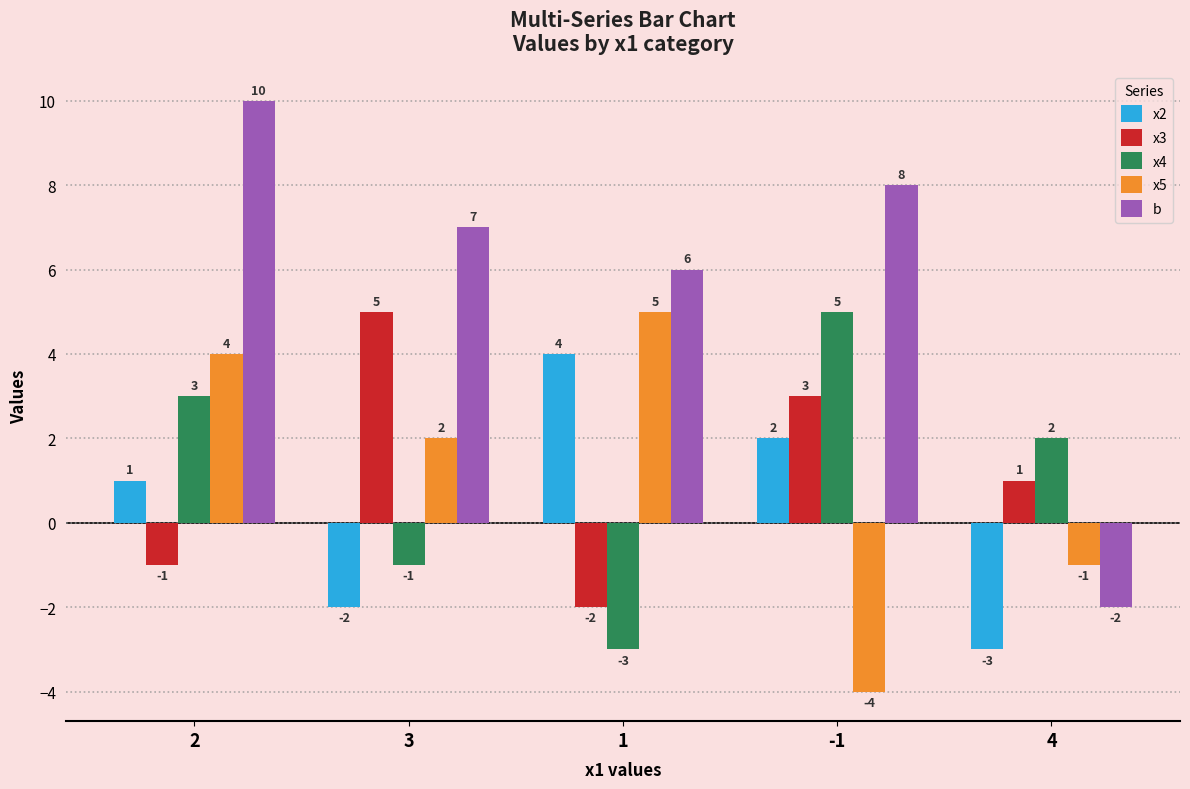

Which series has the widest spread of values?

b